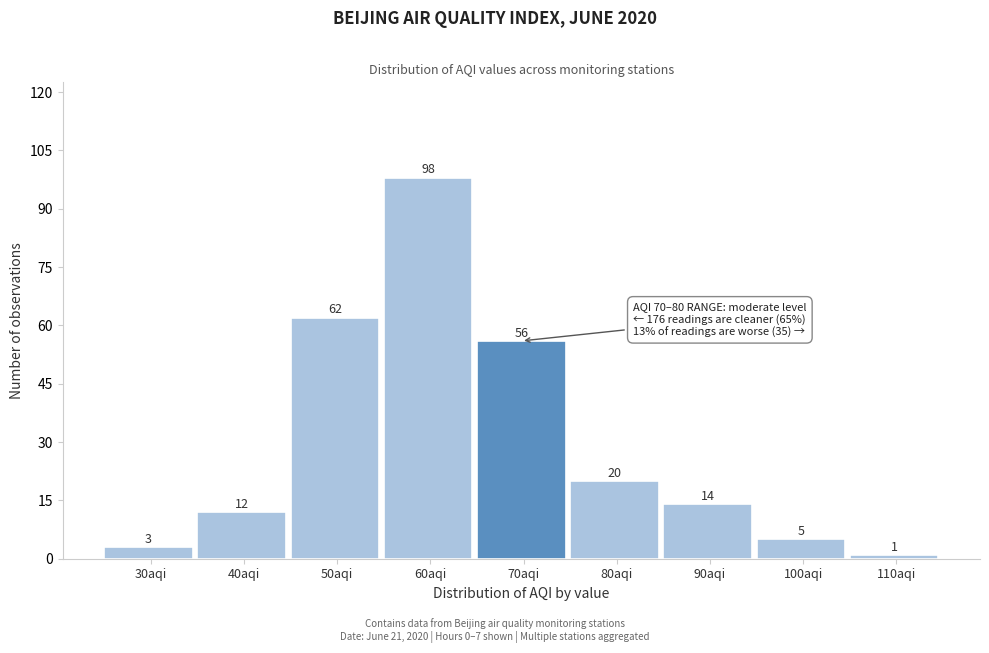

Reading left to right, transcribe all the data shown in this chart.

30aqi=3	40aqi=12	50aqi=62	60aqi=98	70aqi=56	80aqi=20	90aqi=14	100aqi=5	110aqi=1